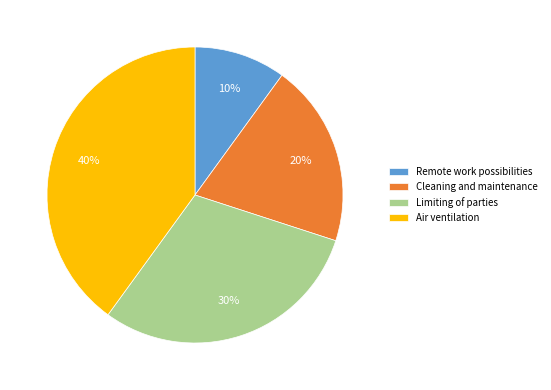

Count the number of slices in the pie.

4